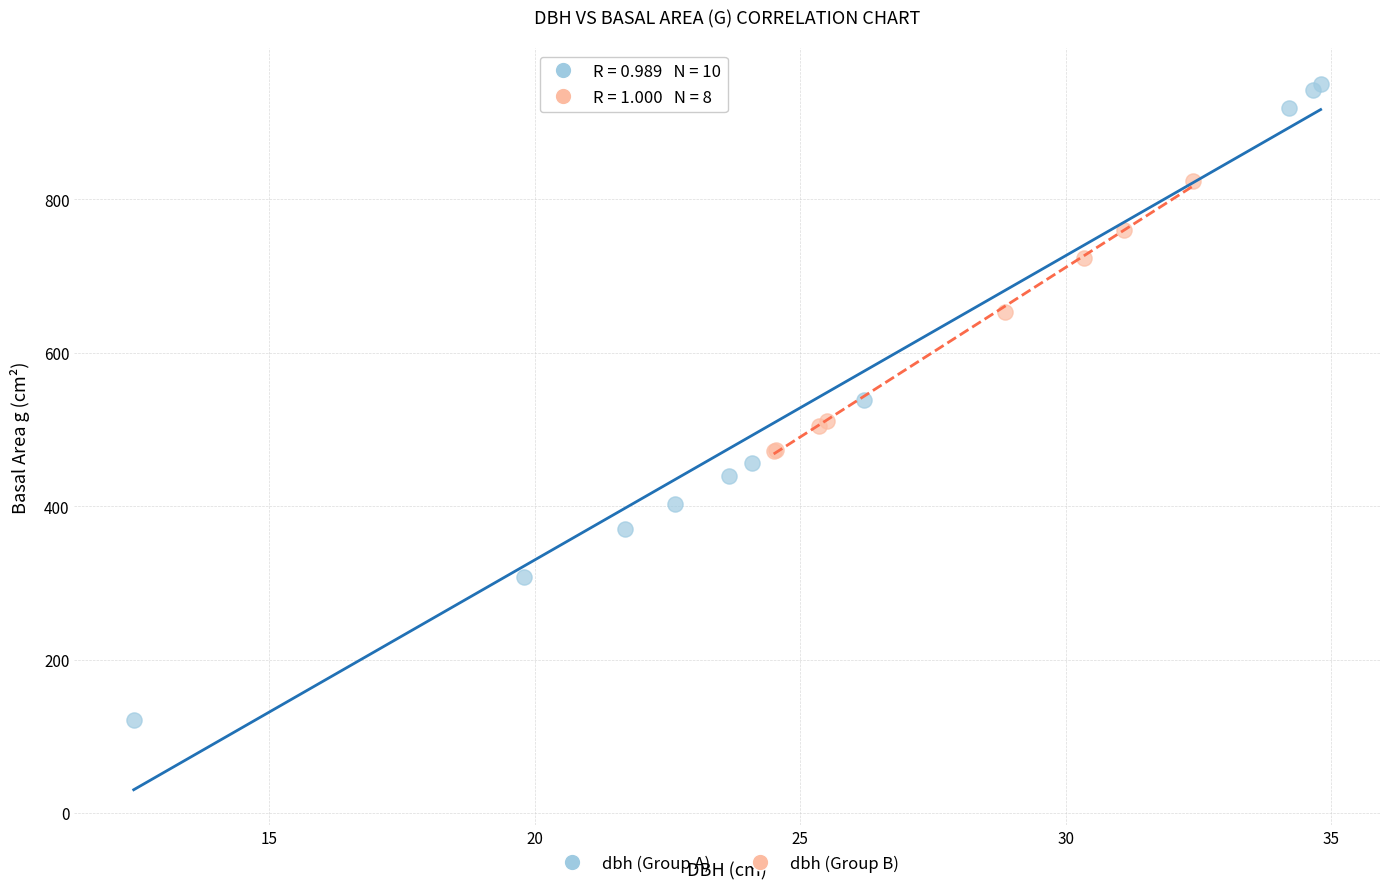

Which series contains the highest Y value?

dbh (Group A)